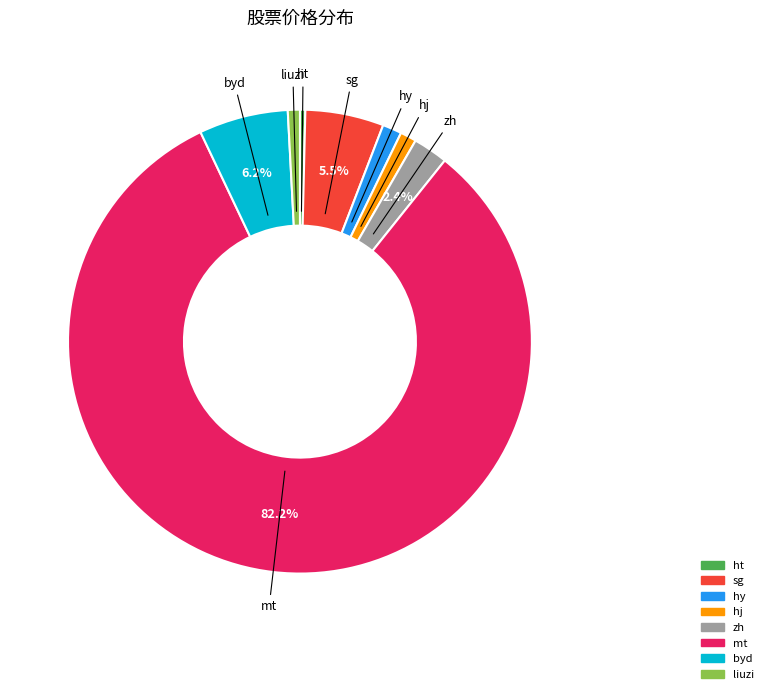

Is there a majority slice in this chart?

Yes